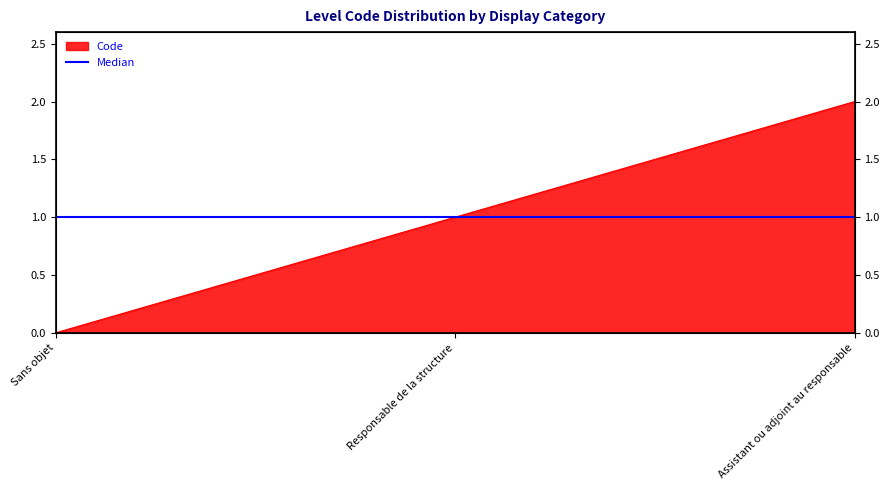

What is the value of the 2nd point from the left?

1